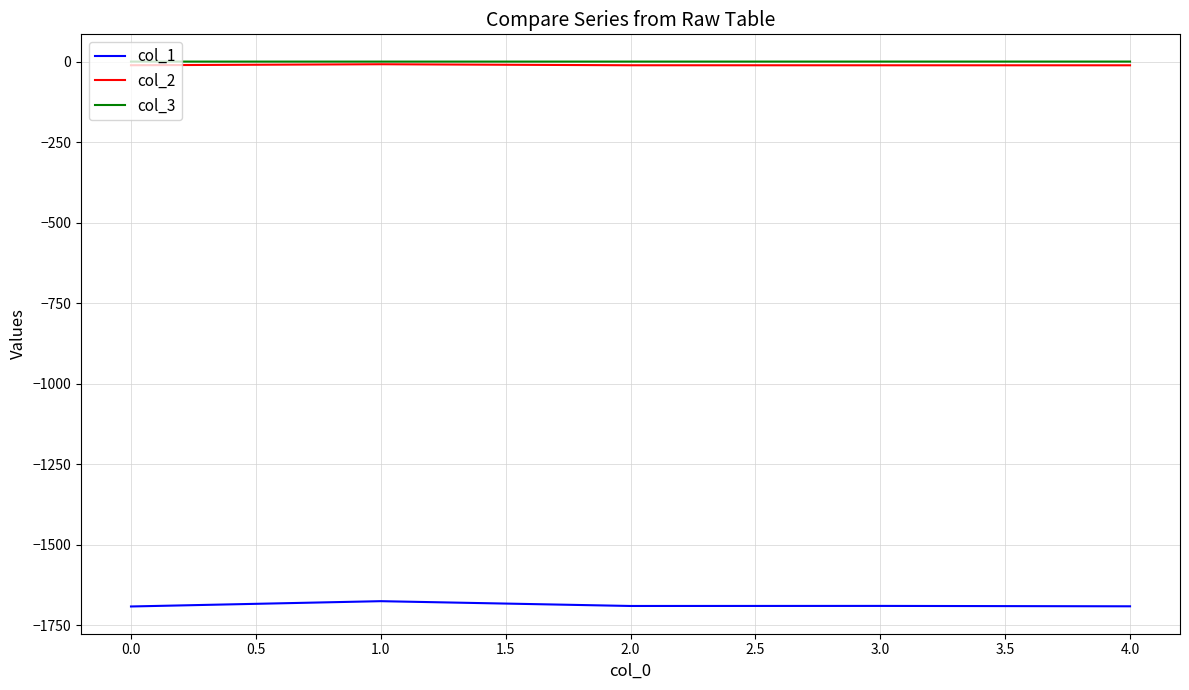

How many lines are shown in the chart?

3